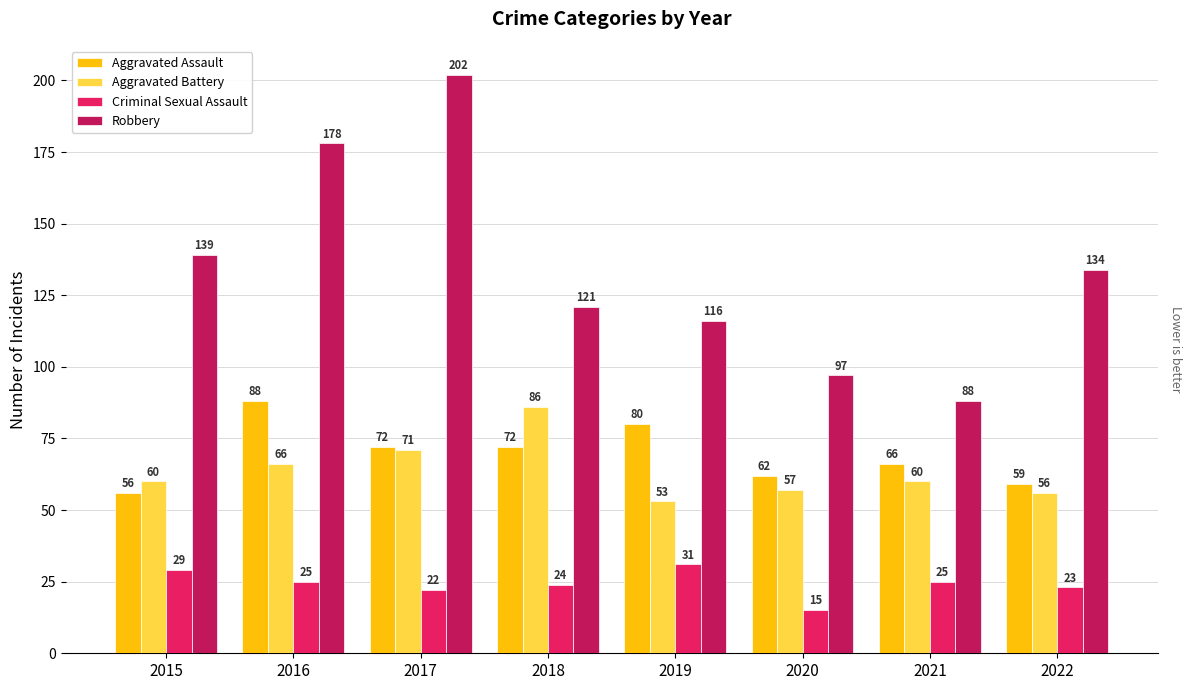

Reading left to right, transcribe all the data shown in this chart.

Aggravated Assault: 56	88	72	72	80	62	66	59
Aggravated Battery: 60	66	71	86	53	57	60	56
Criminal Sexual Assault: 29	25	22	24	31	15	25	23
Robbery: 139	178	202	121	116	97	88	134